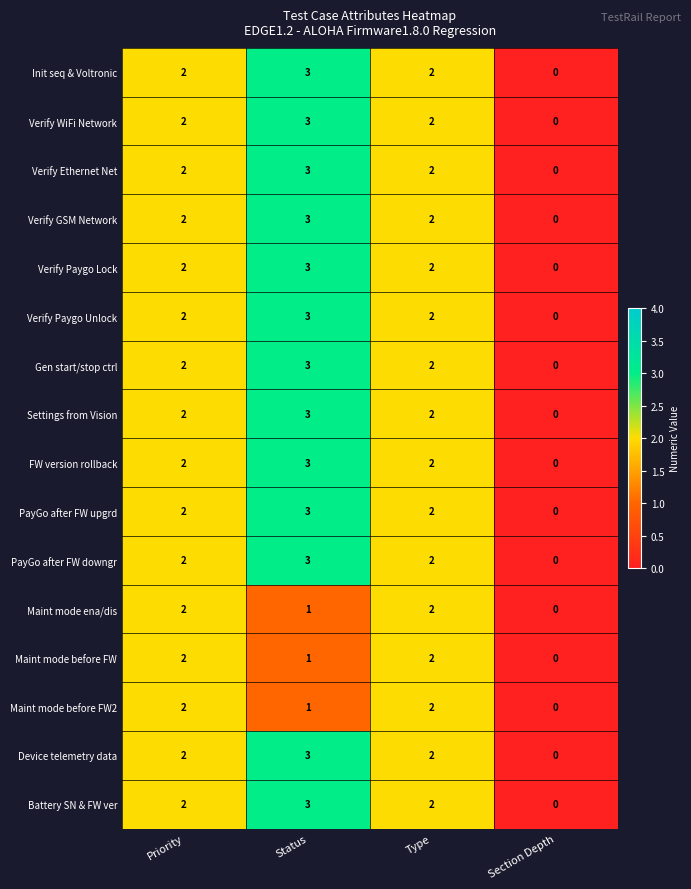

Which category has the lowest value in the Maint mode ena/dis series?

Section Depth